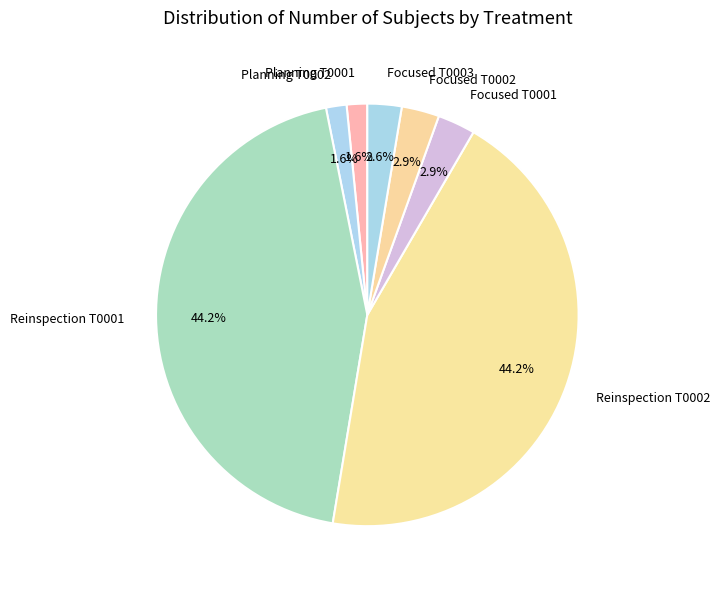

To the nearest percent, what percentage of the pie is Focused T0001?

3%